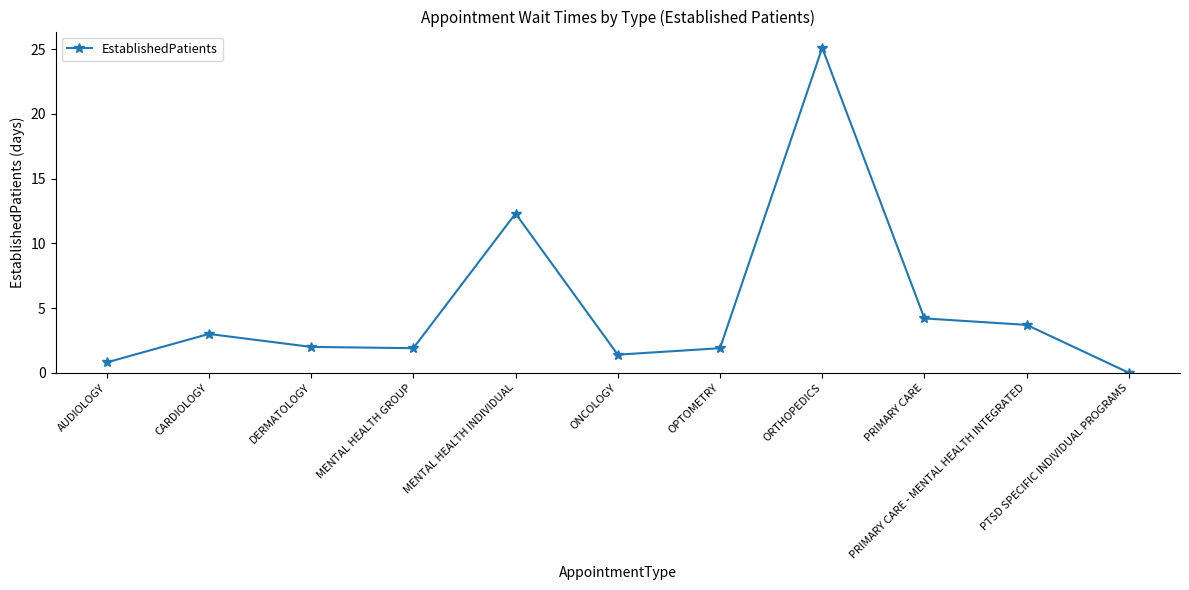

Which label corresponds to the smallest value in the chart?

PTSD SPECIFIC INDIVIDUAL PROGRAMS